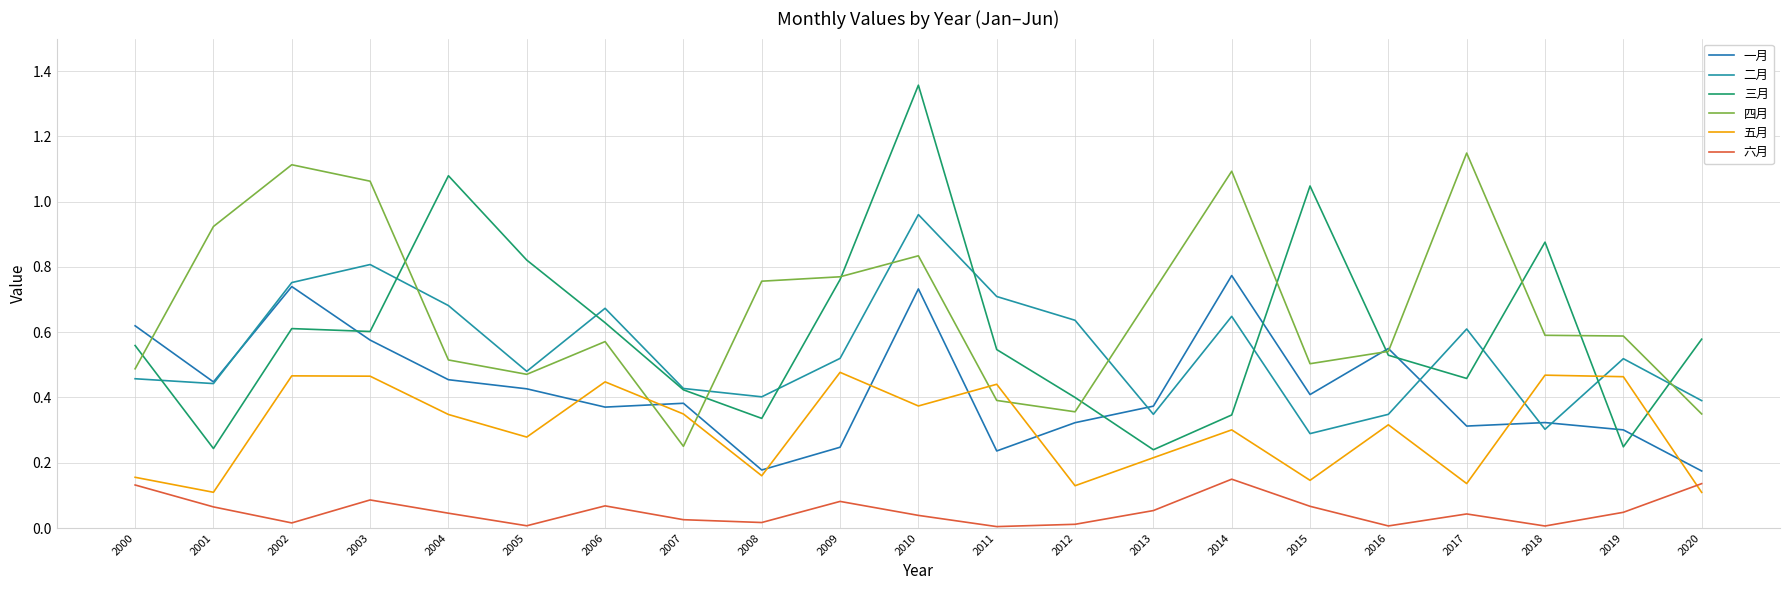

What are all the series names shown in the legend?

一月, 二月, 三月, 四月, 五月, 六月